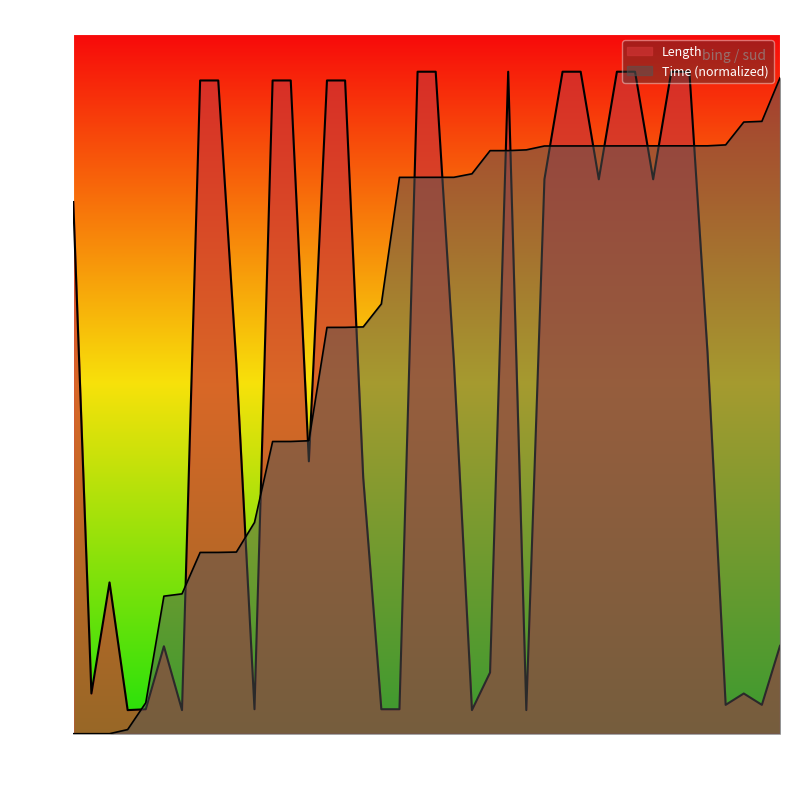

What are all the series names shown in the legend?

Length, Time